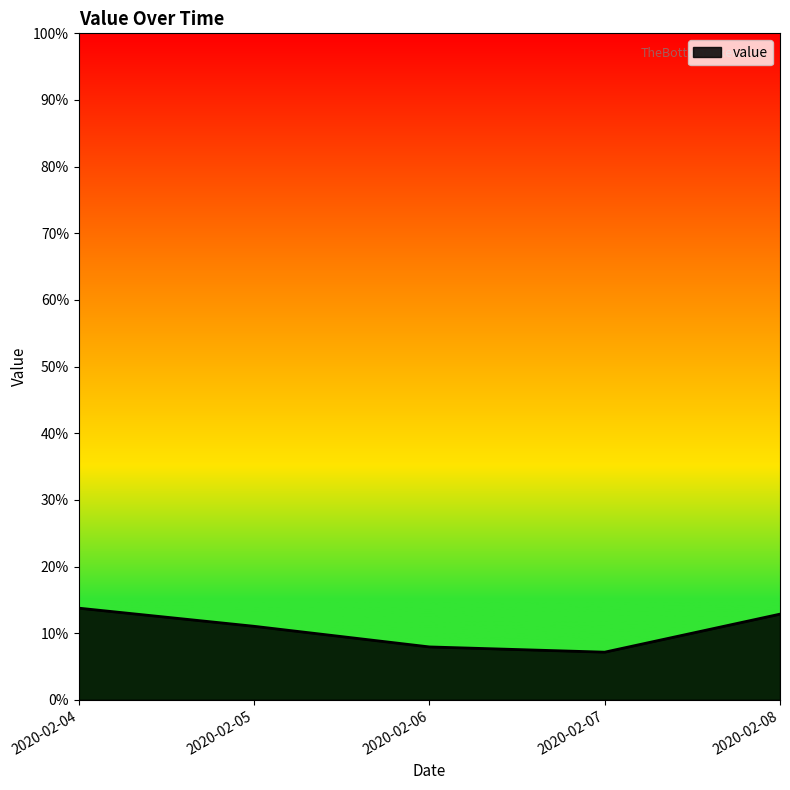

What is the average value?

0.1